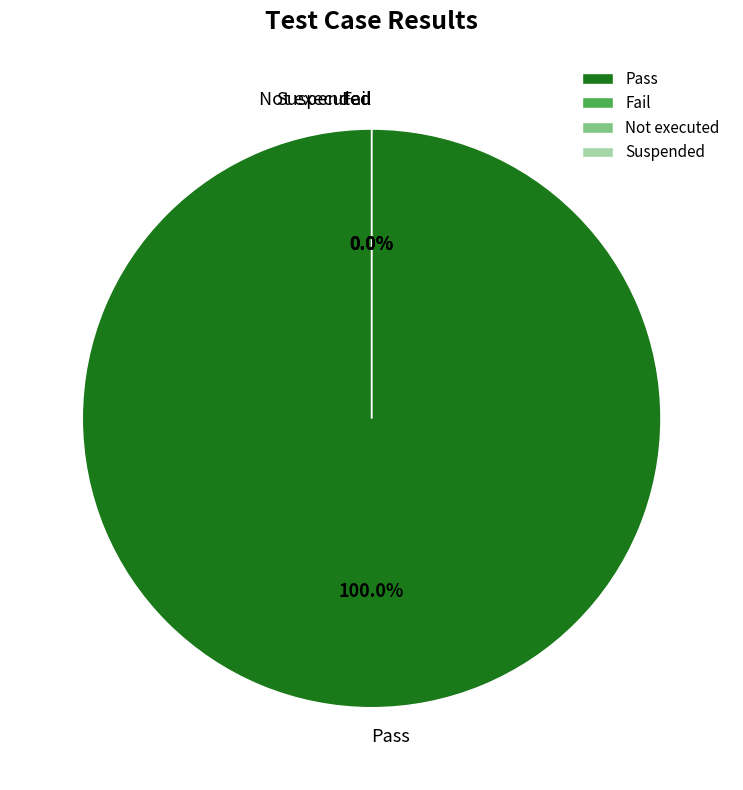

What percentage is the Pass slice, to the nearest percent?

100%